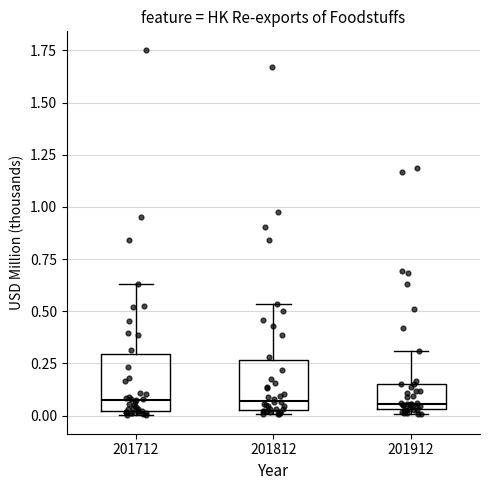

Reading left to right, transcribe this box plot: for each box, give where its median line is, the range the box spans, and where its two whiskers end, as read against the y-axis. The values are not printed on the chart, so give them approximately, as read against the axis.

201712: median 0.10, box 0.00 to 0.30, whiskers 0.00 (just below the box's lower edge) to 0.65
201812: median 0.05 (just above the box's lower edge), box 0.05 to 0.25, whiskers 0.00 to 0.55
201912: median 0.05 (just above the box's lower edge), box 0.05 to 0.15, whiskers 0.00 to 0.30